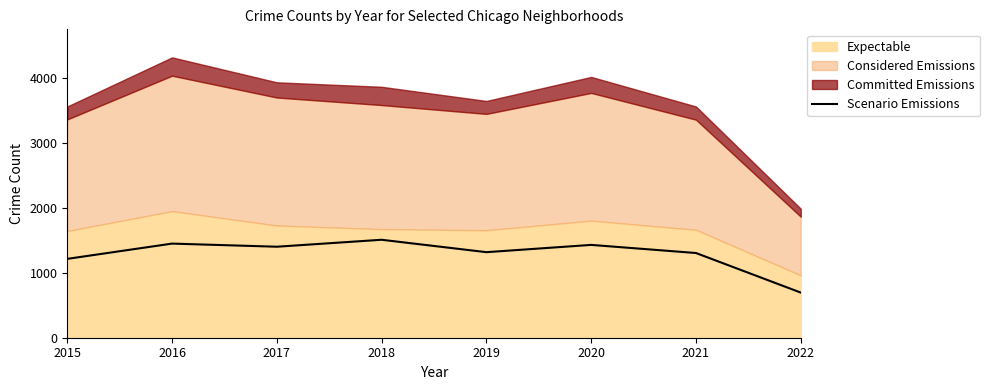

What value does the data have at 2021, to the nearest 100?

1300